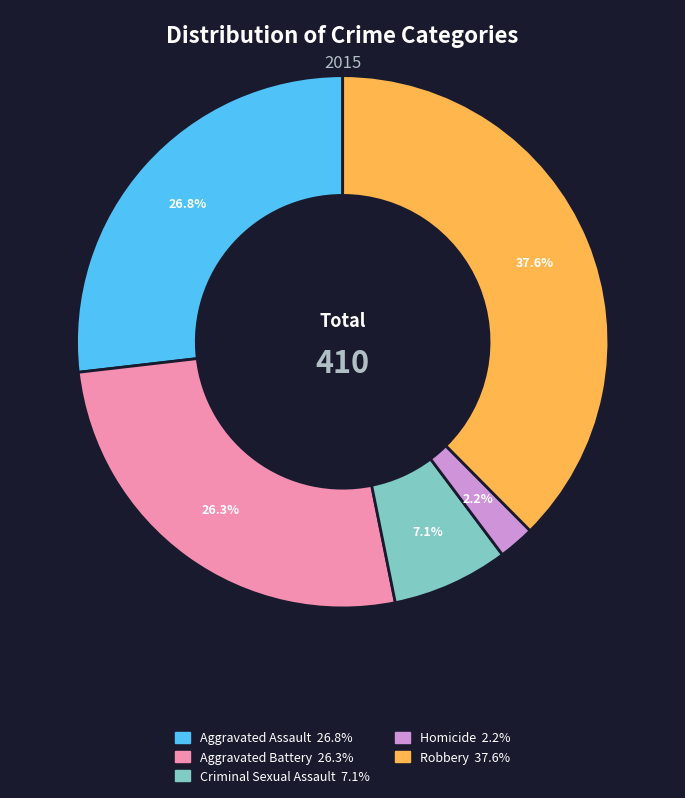

What percentage is the Aggravated Battery slice, to the nearest percent?

26%